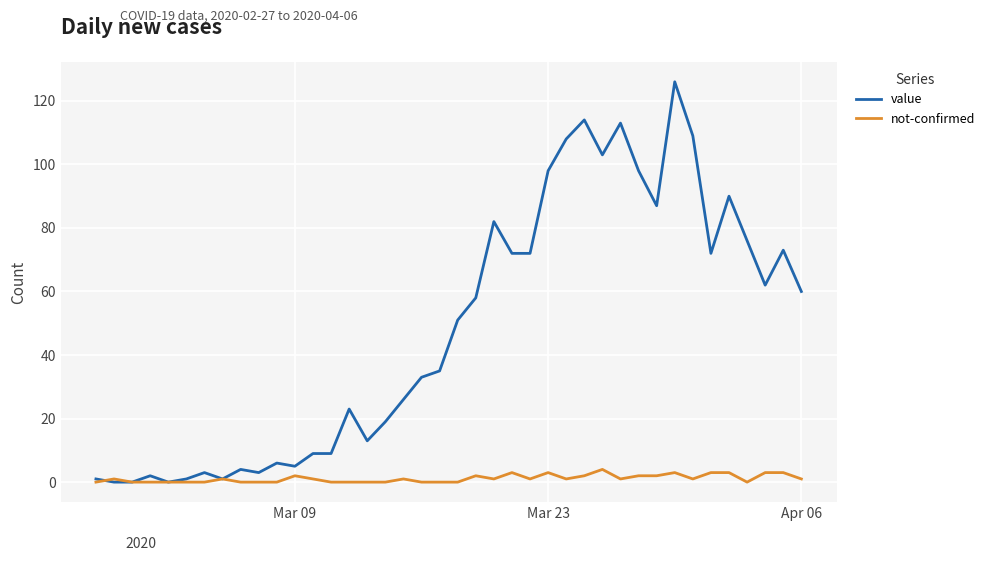

What is the maximum value shown in the chart?

126